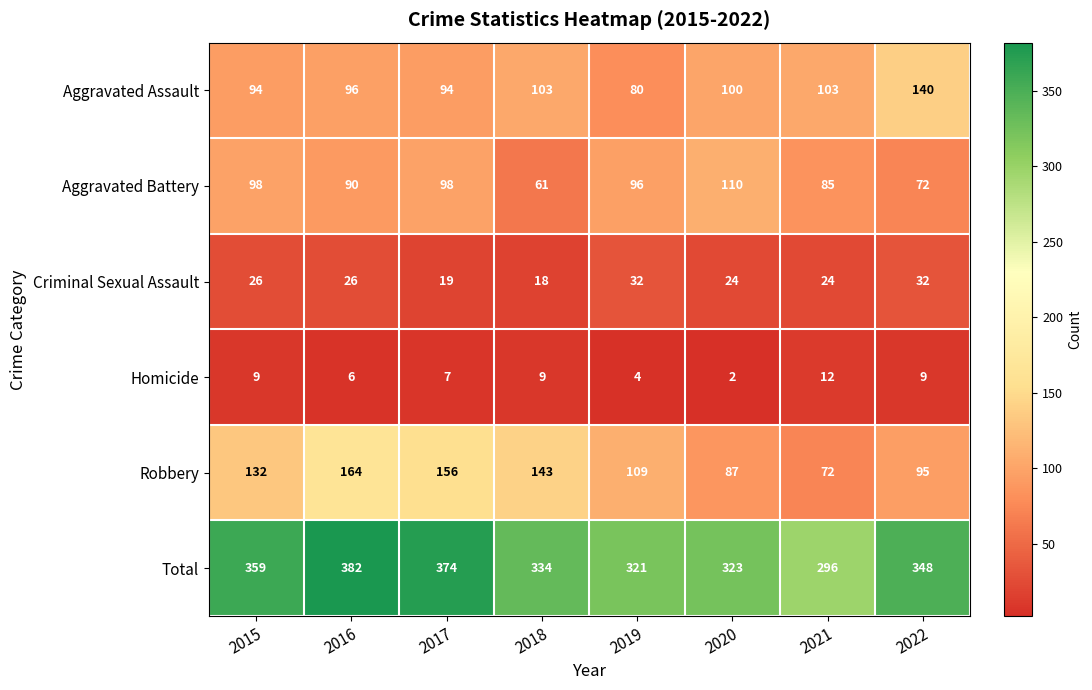

What is the spread (max minus min) of values at 2015?

350